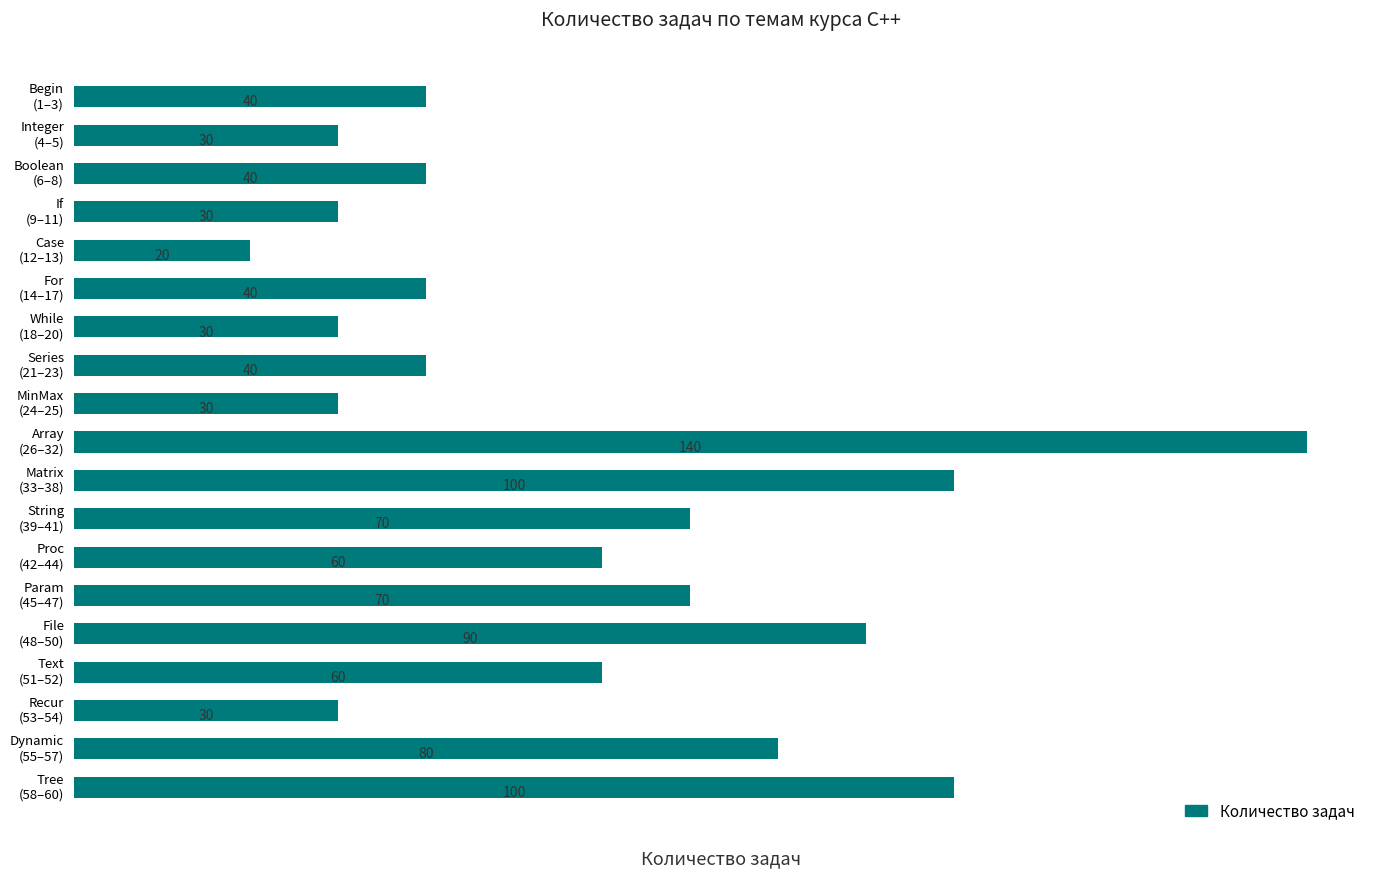

What is the average value?

58